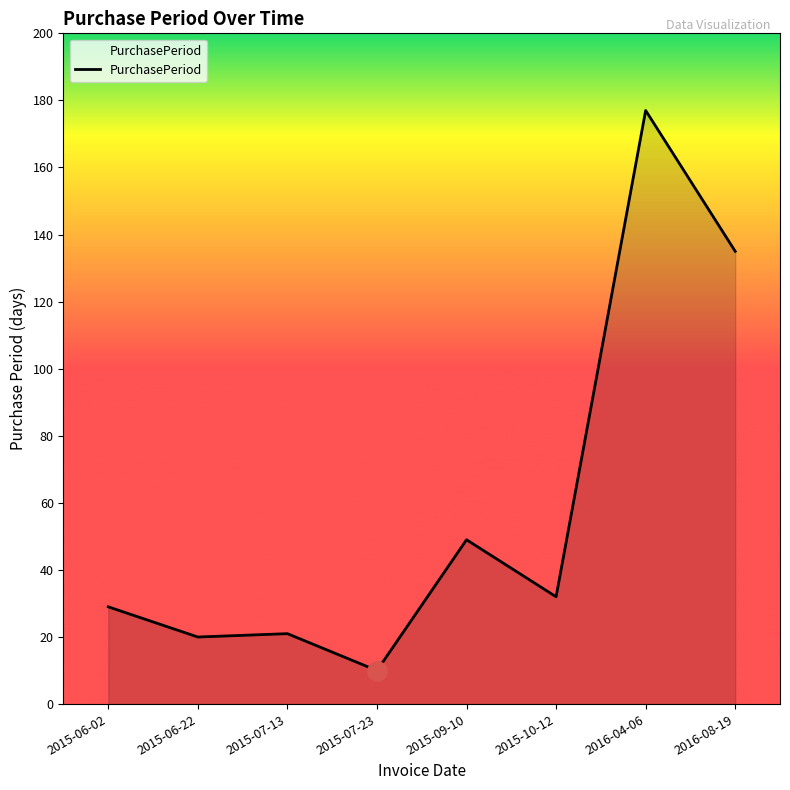

True or false: there are more than 1 points higher than both neighbors.

True